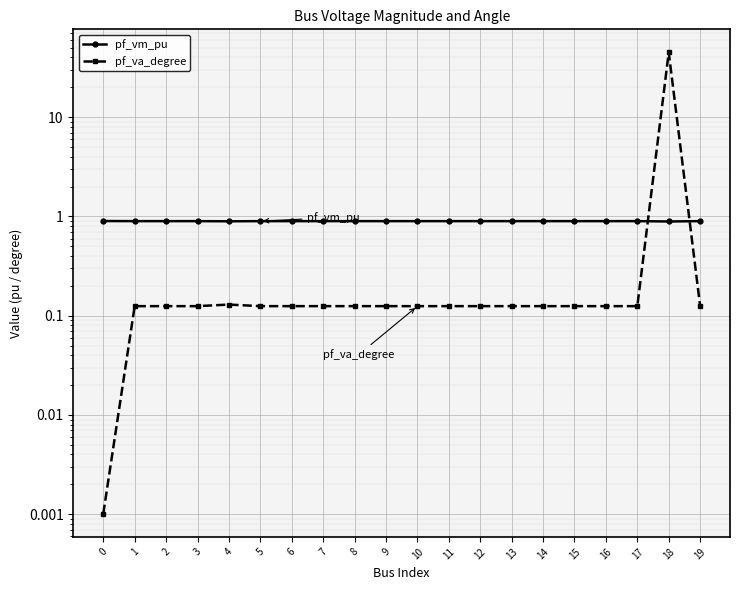

Rank the series at 10 from highest to lowest value.

pf_vm_pu, pf_va_degree